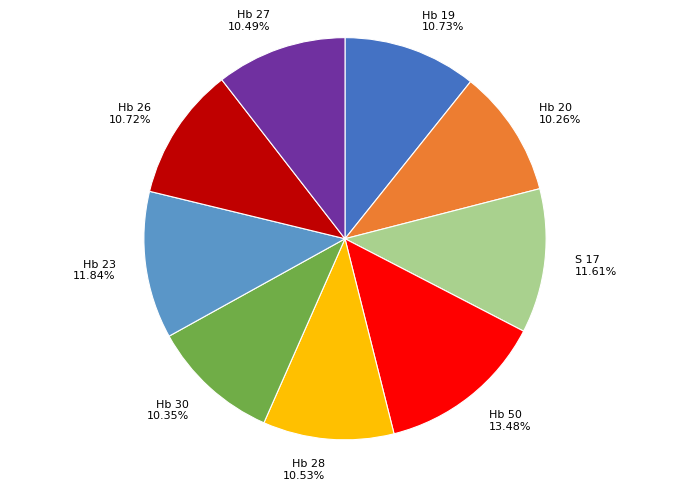

What is the largest slice in the pie chart?

Hb 50